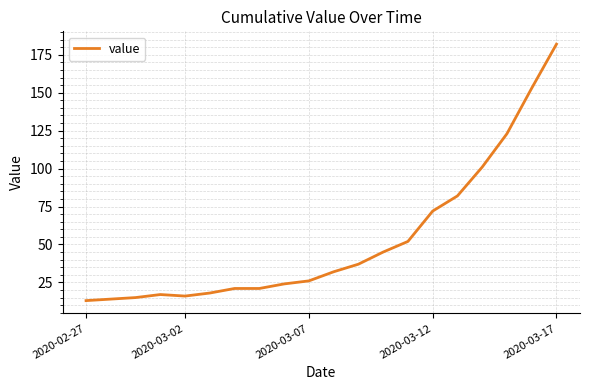

What is the difference between the second highest and minimum values?

140